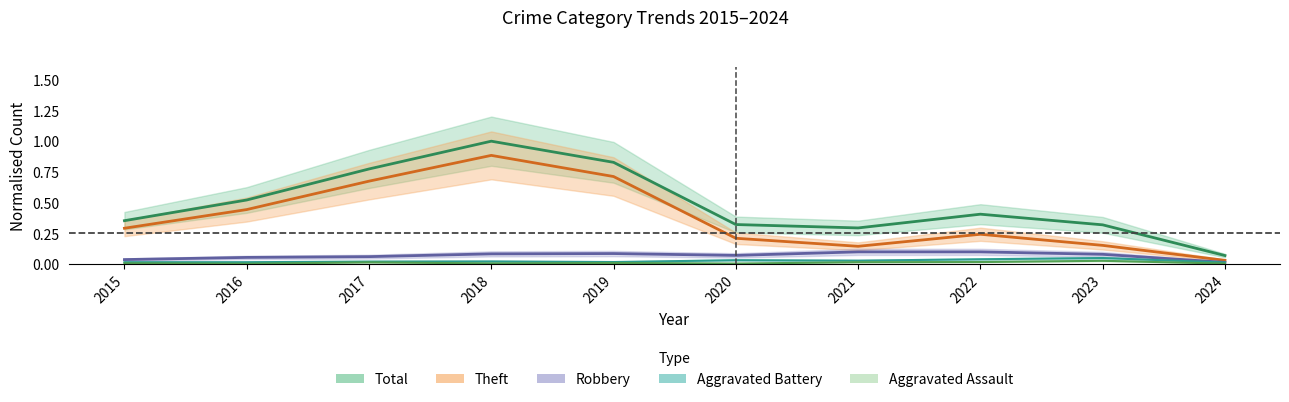

What are all the series names shown in the legend?

Total, Theft, Robbery, Aggravated Battery, Aggravated Assault